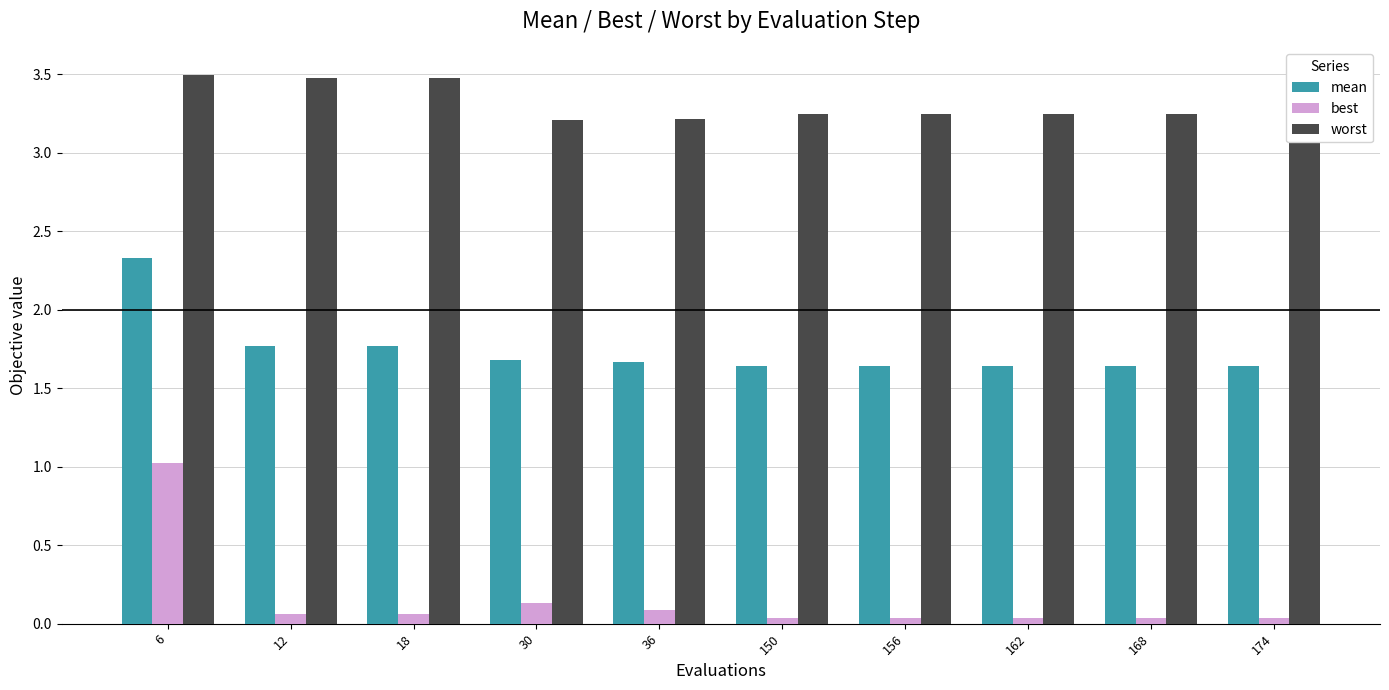

Which series has the largest total across all categories?

worst